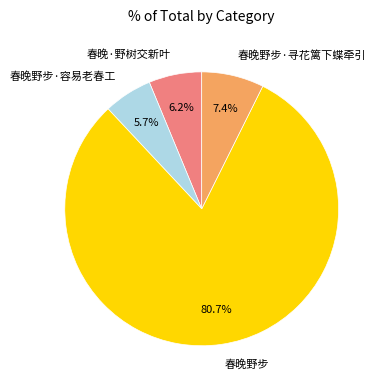

Combined, do 春晚野步·容易老春工 and 春晚野步·寻花篱下蝶牵引 account for over 50%?

No